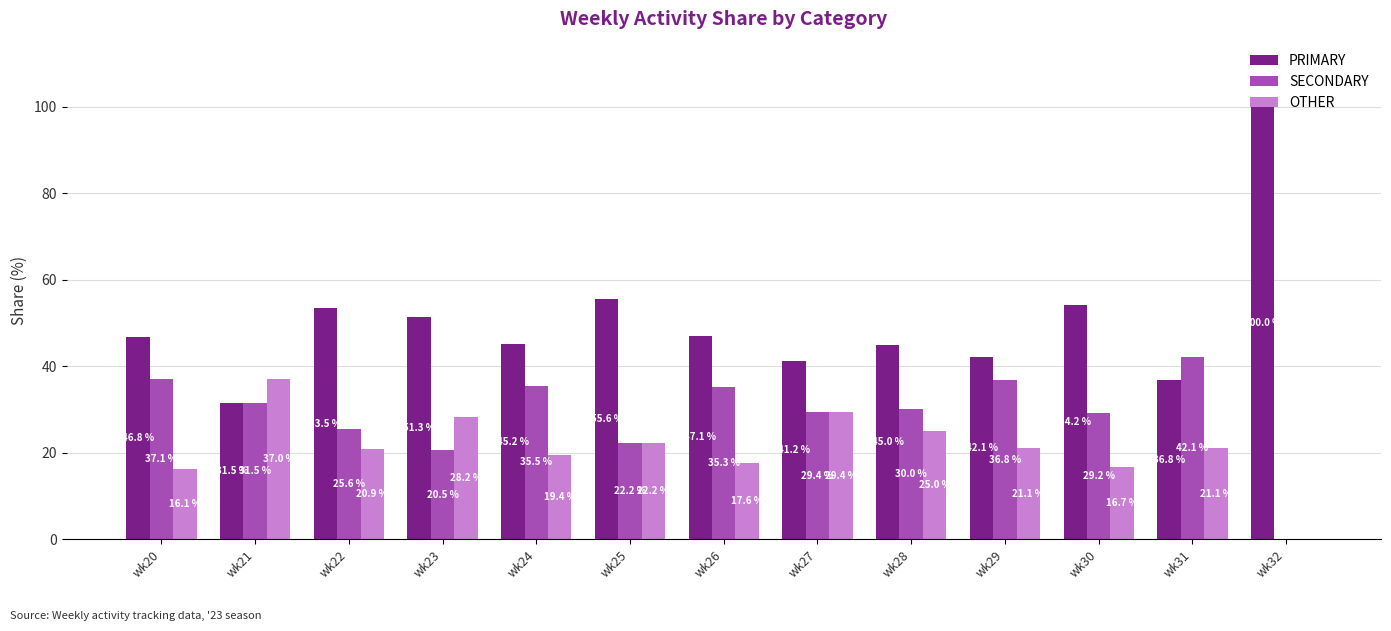

What are all the series names shown in the legend?

PRIMARY, SECONDARY, OTHER